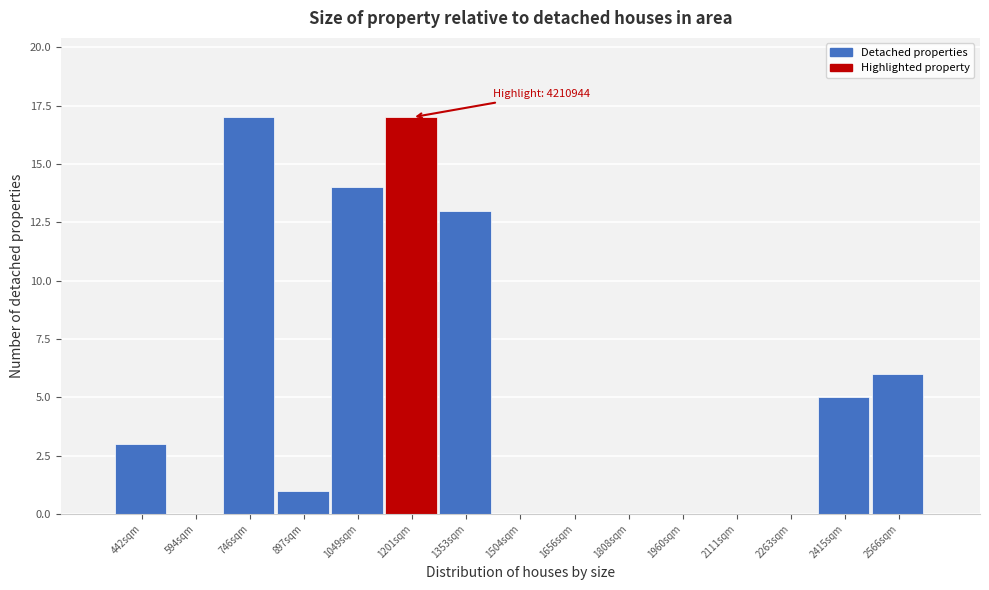

Reading right to left, what are all the values shown in this chart?

2566sqm=6	2415sqm=5	2263sqm=0	2111sqm=0	1960sqm=0	1808sqm=0	1656sqm=0	1504sqm=0	1353sqm=13	1201sqm=17	1049sqm=14	897sqm=1	746sqm=17	594sqm=0	442sqm=3